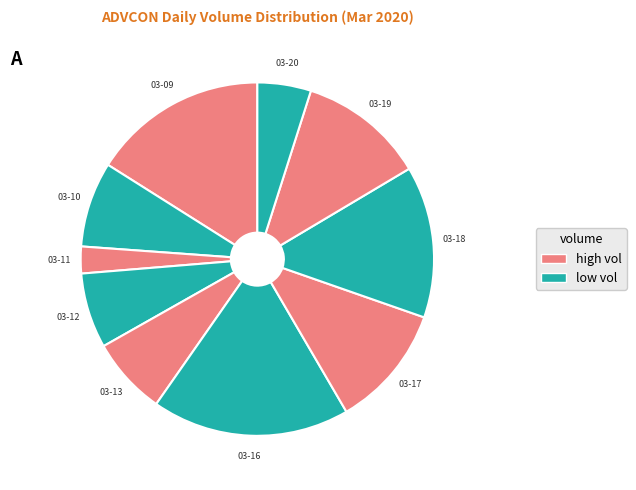

Count the number of slices in the pie.

10